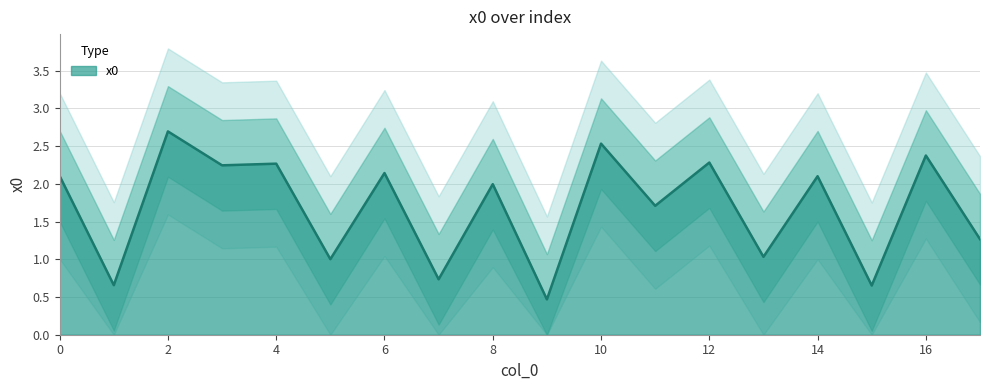

How many values exceed 2?

9